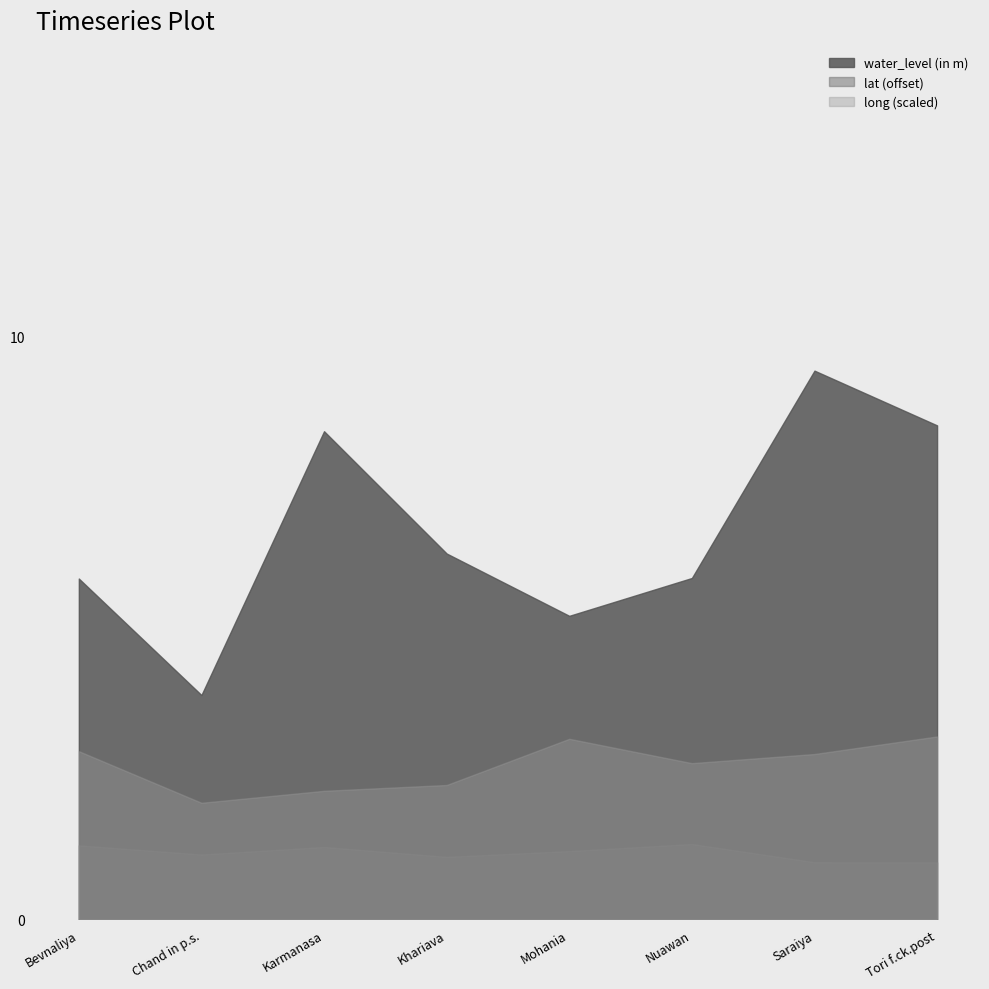

Reading right to left, transcribe all the data shown in this chart.

water_level (in m): Tori f.ck.post=8.5	Saraiya=9.4	Nuawan=5.9	Mohania=5.2	Khariava=6.3	Karmanasa=8.4	Chand in p.s.=3.9	Bevnaliya=5.8
lat: Tori f.ck.post=25.0	Saraiya=25.0	Nuawan=25.3	Mohania=25.2	Khariava=25.1	Karmanasa=25.2	Chand in p.s.=25.1	Bevnaliya=25.3
long: Tori f.ck.post=83.6	Saraiya=83.6	Nuawan=83.5	Mohania=83.6	Khariava=83.5	Karmanasa=83.4	Chand in p.s.=83.4	Bevnaliya=83.6